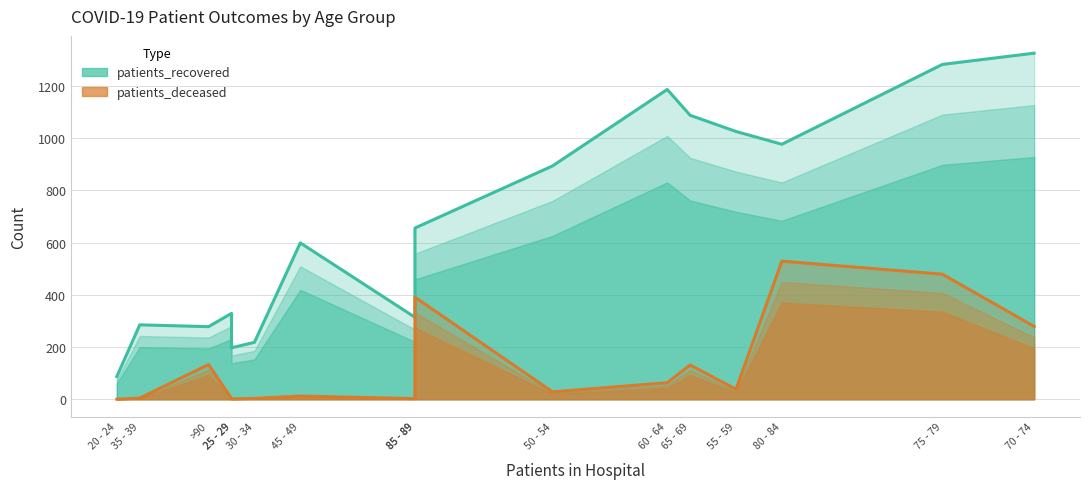

True or false: patients_deceased and patients_recovered cross at least once.

False